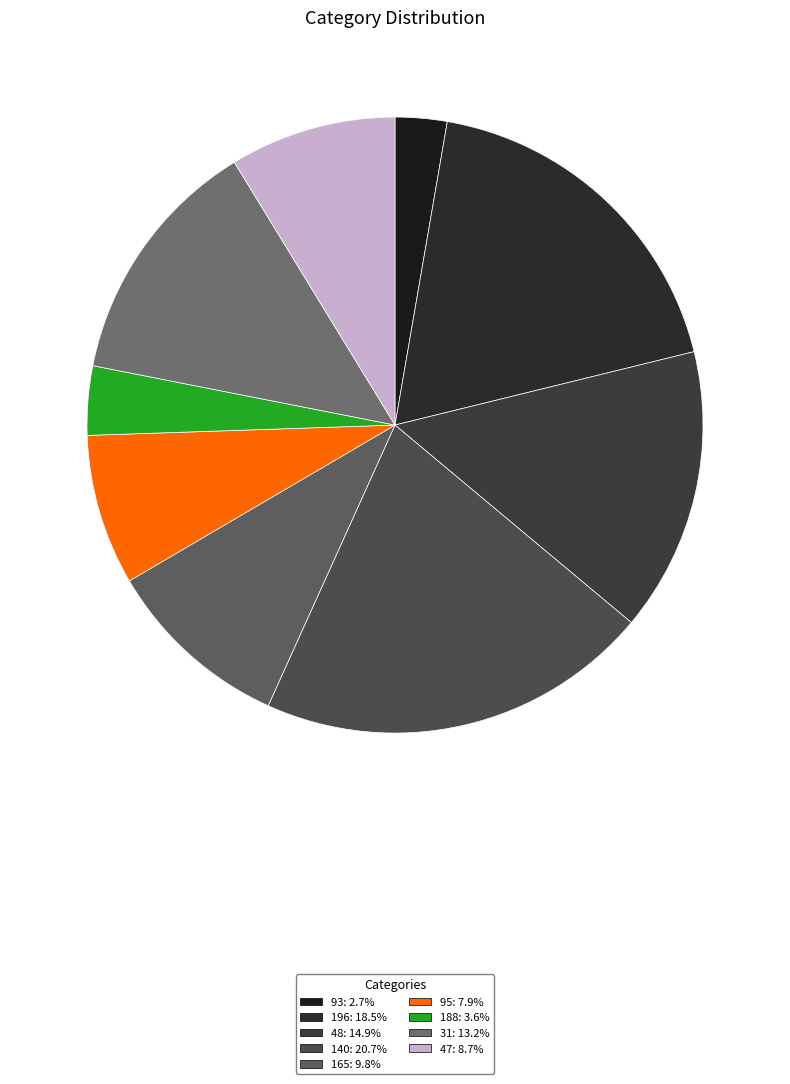

How many segments does this pie chart have?

9